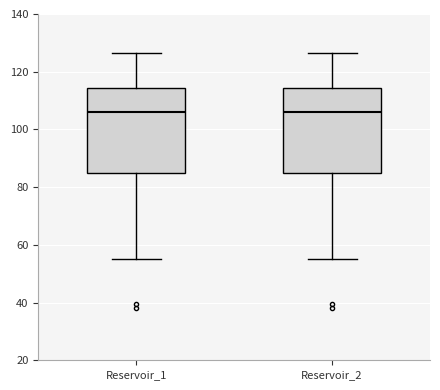

Where is the lower edge of the box for Reservoir_1 on the y-axis? The values are not printed on the chart, so give them approximately, as read against the axis.

86